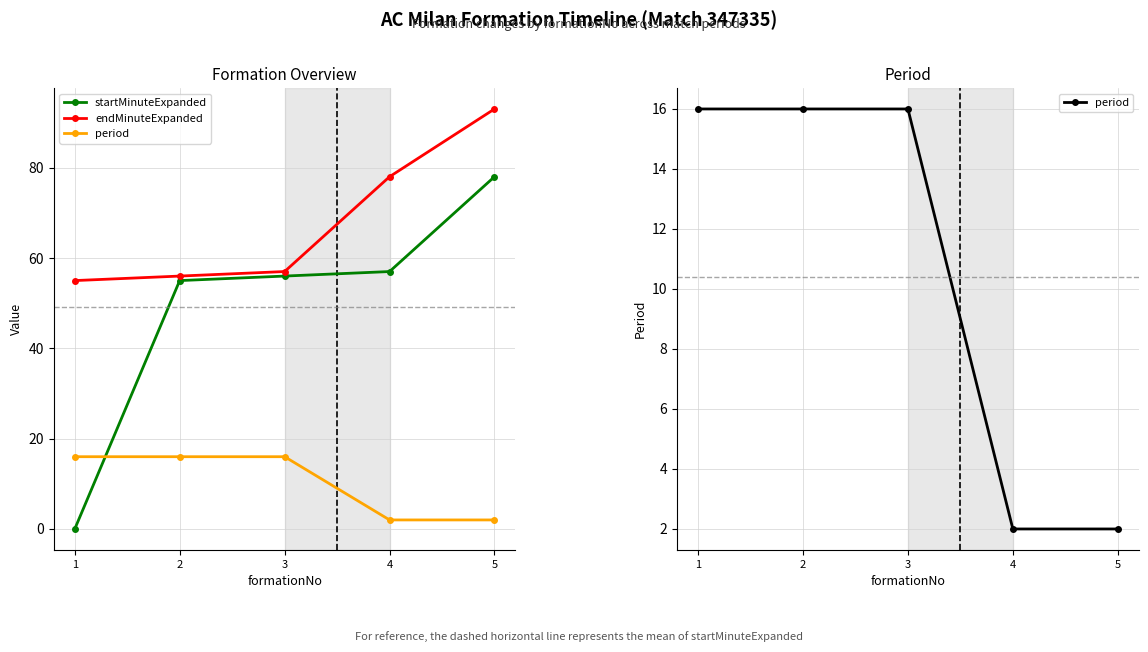

What are all the series names shown in the legend?

startMinuteExpanded, endMinuteExpanded, period